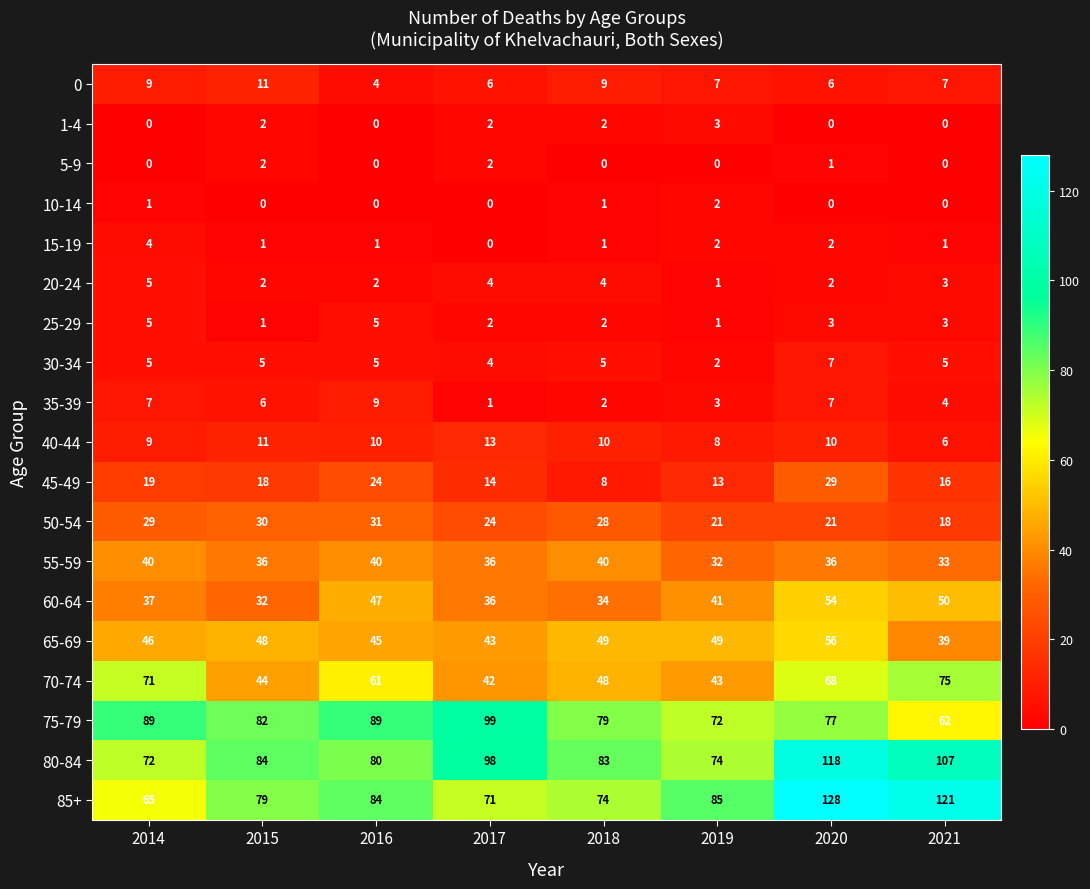

Which series has the widest spread of values?

85+